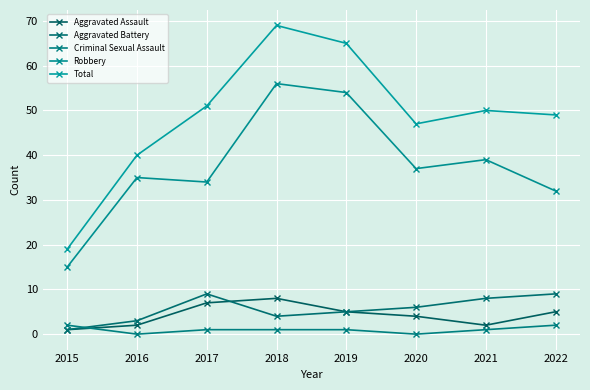

Which has a higher value, 2016 or 2019?

2019